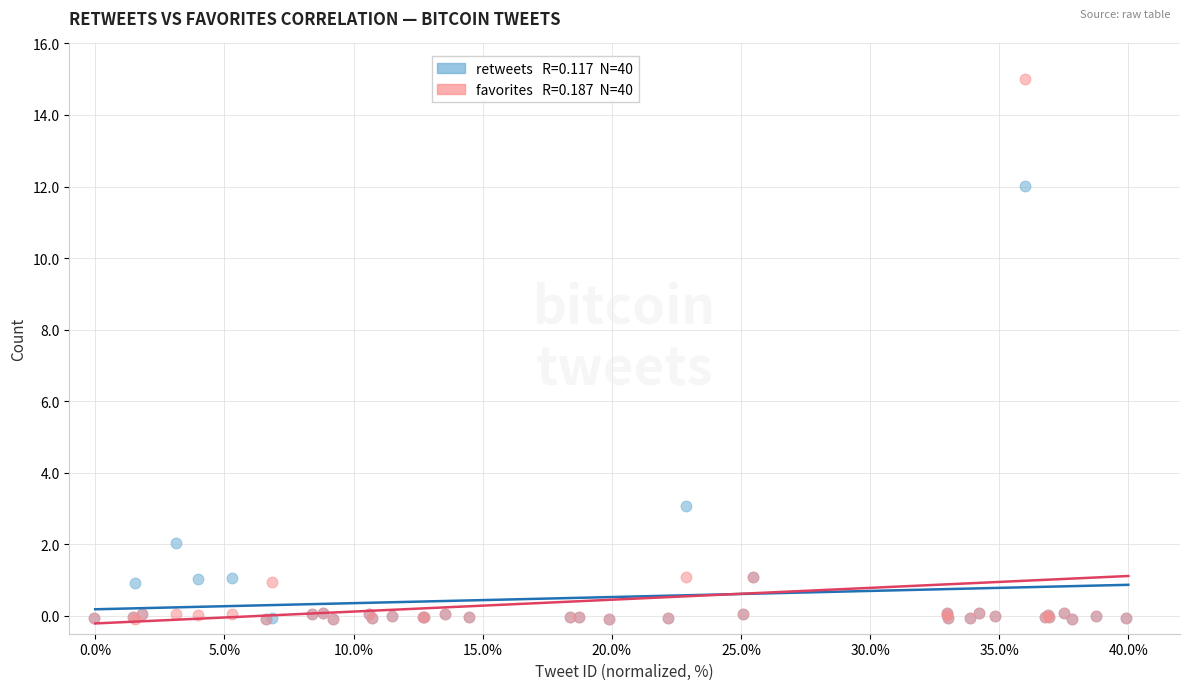

Across all series, what Y value is closest to 7?

3.1